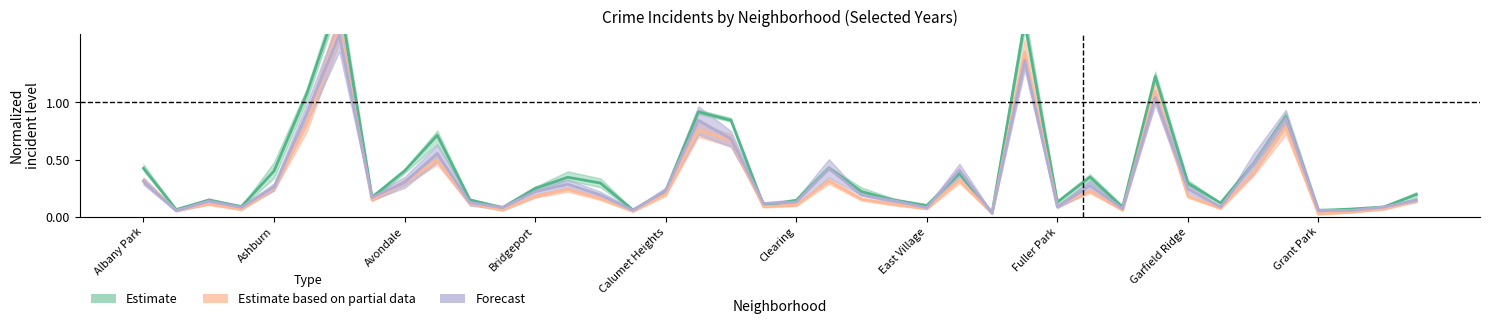

Reading right to left, extract all data points from this chart.

Estimate: 0.2	0.1	0.1	0.1	0.9	0.5	0.1	0.3	1.2	0.1	0.3	0.1	1.7	0.0	0.4	0.1	0.1	0.2	0.4	0.1	0.1	0.8	0.9	0.2	0.1	0.3	0.3	0.2	0.1	0.1	0.7	0.4	0.2	1.9	1.1	0.4	0.1	0.1	0.1	0.4
Estimate based on partial data: 0.1	0.1	0.0	0.0	0.8	0.4	0.1	0.2	1.1	0.1	0.2	0.1	1.4	0.0	0.3	0.1	0.1	0.2	0.3	0.1	0.1	0.7	0.8	0.2	0.0	0.2	0.2	0.2	0.1	0.1	0.5	0.3	0.1	1.7	0.8	0.2	0.1	0.1	0.1	0.3
Forecast: 0.1	0.1	0.1	0.1	0.9	0.5	0.1	0.2	1.0	0.1	0.3	0.1	1.4	0.0	0.4	0.1	0.1	0.2	0.4	0.1	0.1	0.7	0.8	0.2	0.1	0.2	0.3	0.2	0.1	0.1	0.6	0.3	0.2	1.6	0.9	0.3	0.1	0.1	0.1	0.3